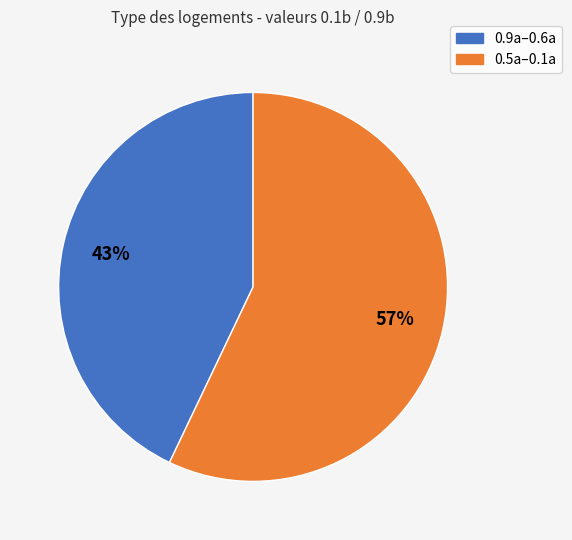

How many segments does this pie chart have?

2